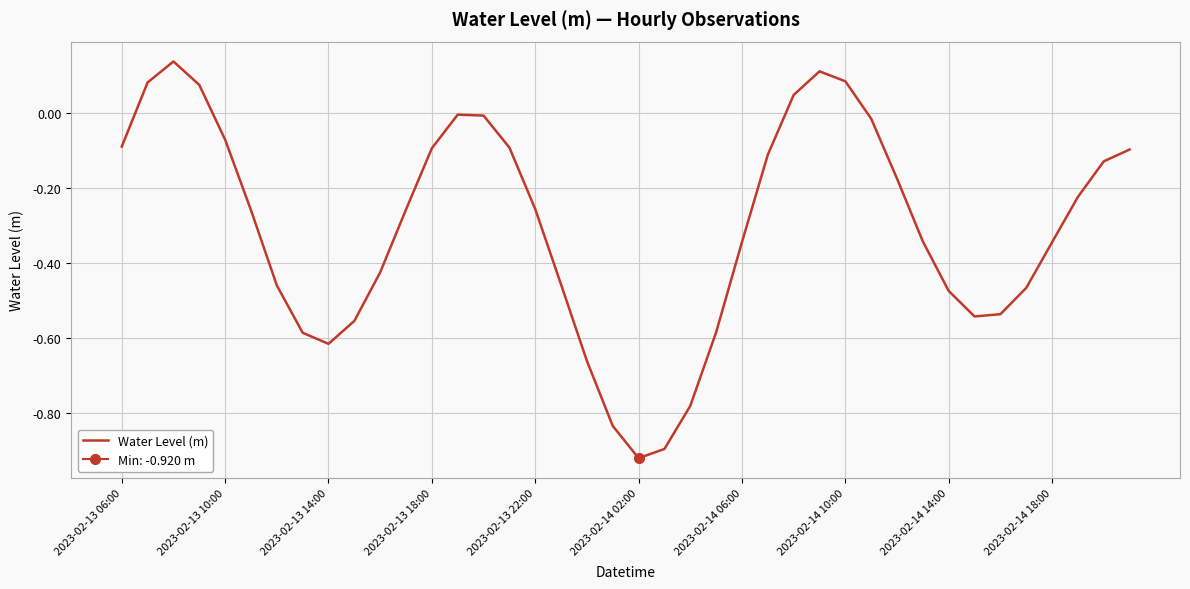

At which label does Water Level (m) reach its minimum?

2023-02-14 02:00